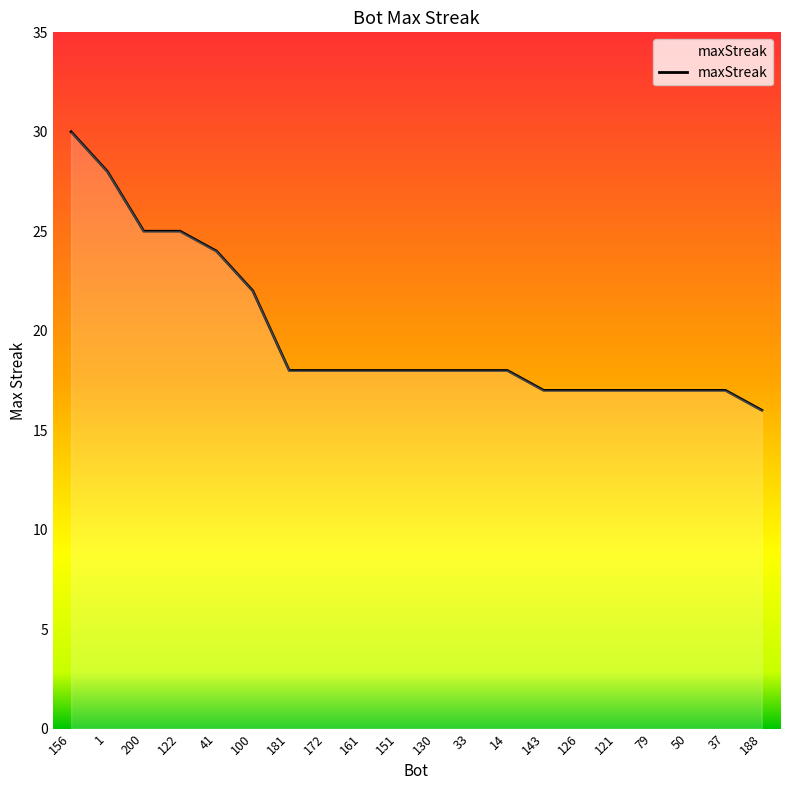

Reading left to right, what are all the values shown in this chart?

156=30	1=28	200=25	122=25	41=24	100=22	181=18	172=18	161=18	151=18	130=18	33=18	14=18	143=17	126=17	121=17	79=17	50=17	37=17	188=16